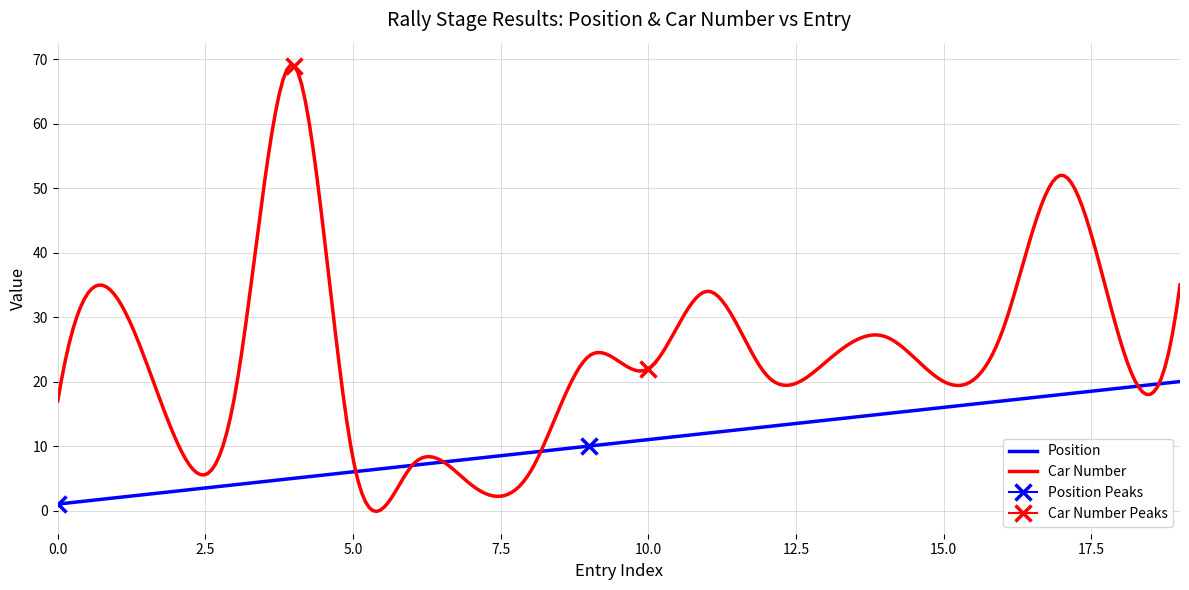

At how many categories does at least one series exceed 34?

3